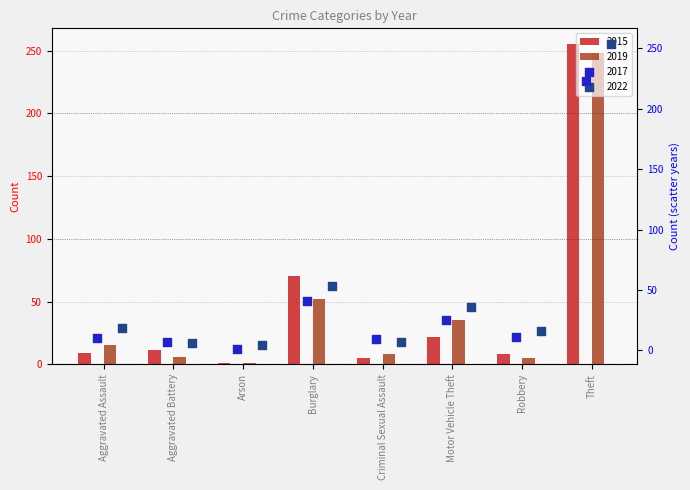

Which series reaches the maximum Y coordinate?

2015